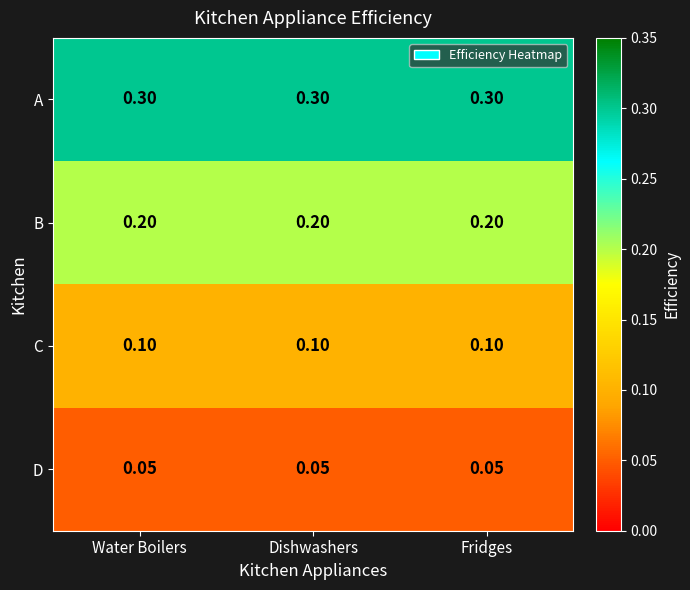

List the series in order of their peak value, lowest first.

D, C, B, A